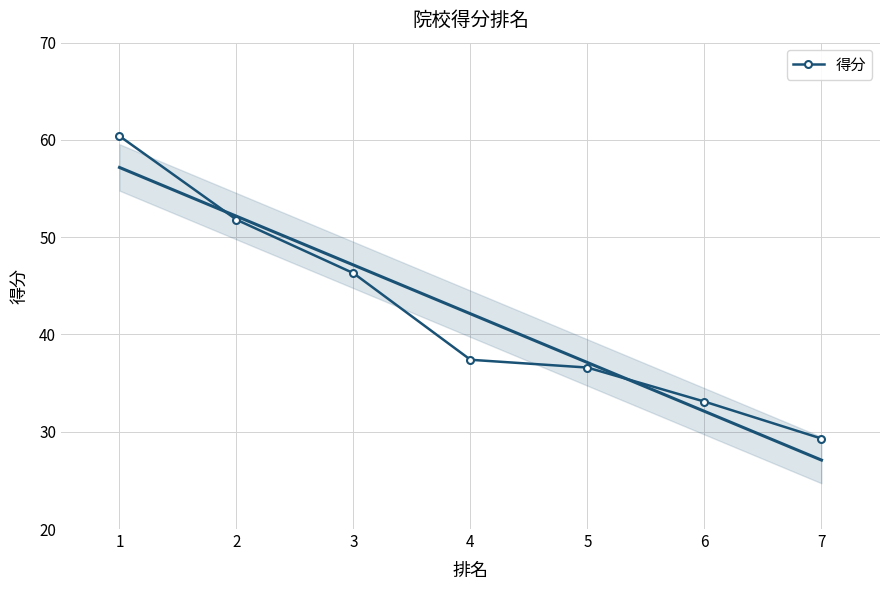

Reading left to right, extract all data points from this chart.

60.4	51.8	46.3	37.4	36.6	33.1	29.3